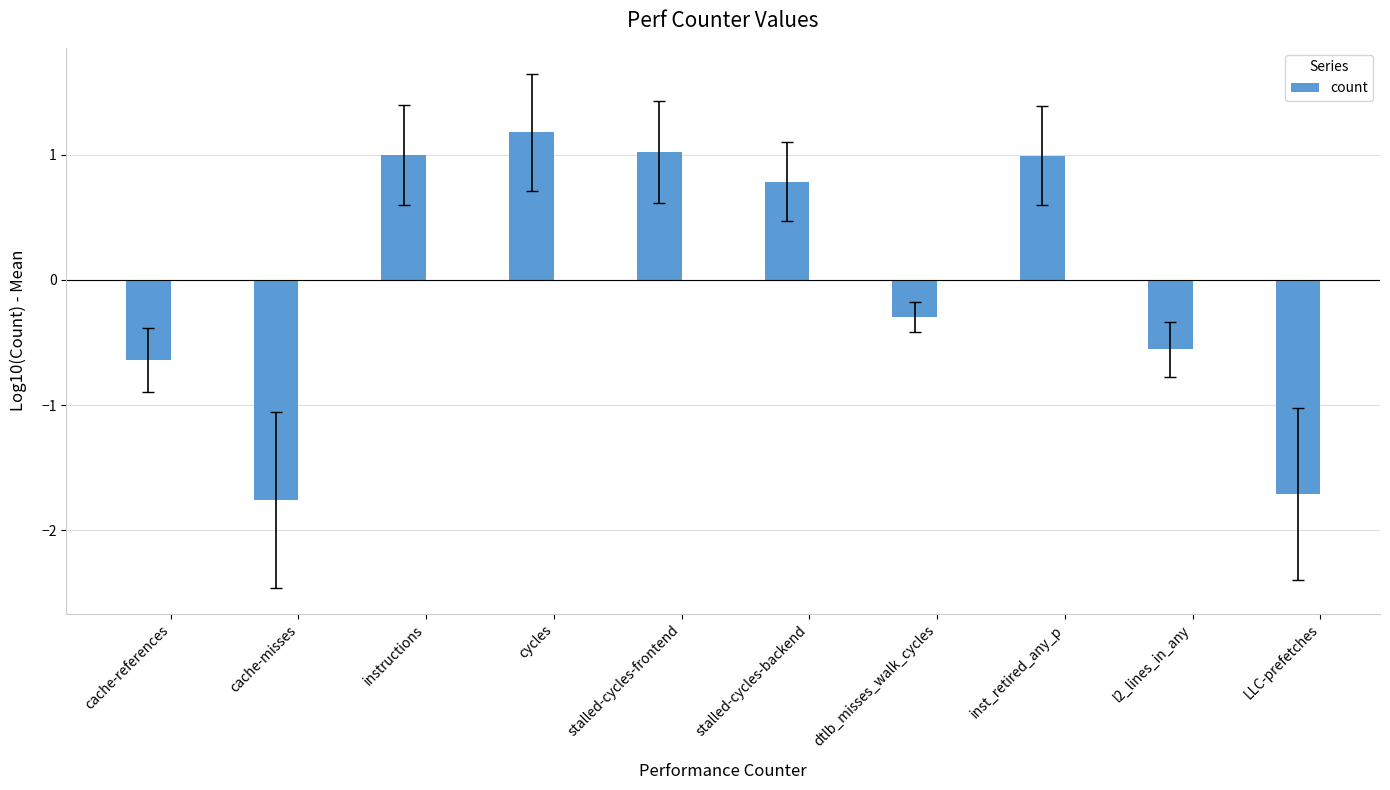

Count the number of values greater than 0.

5